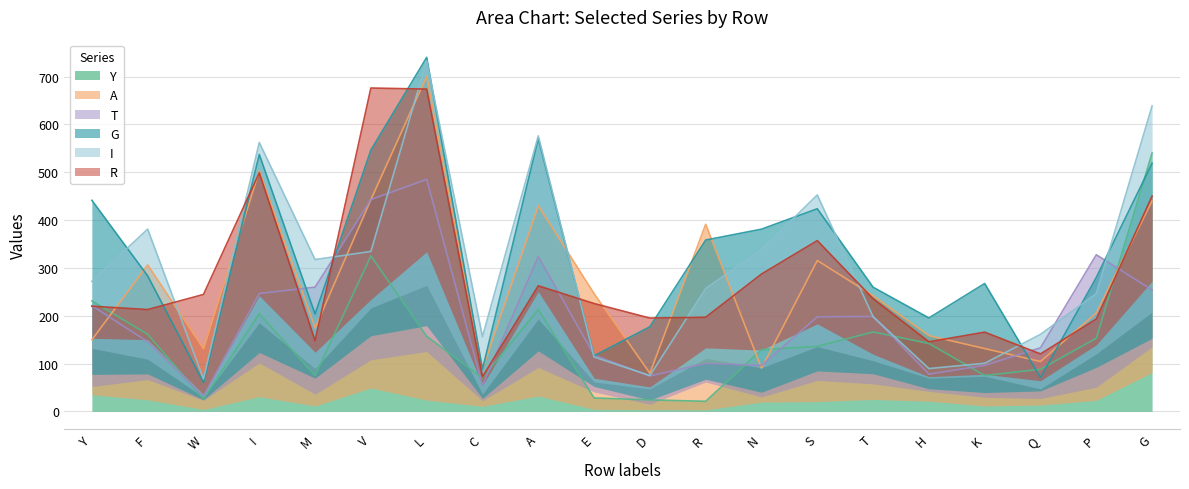

What value does the Y series have at S?

136